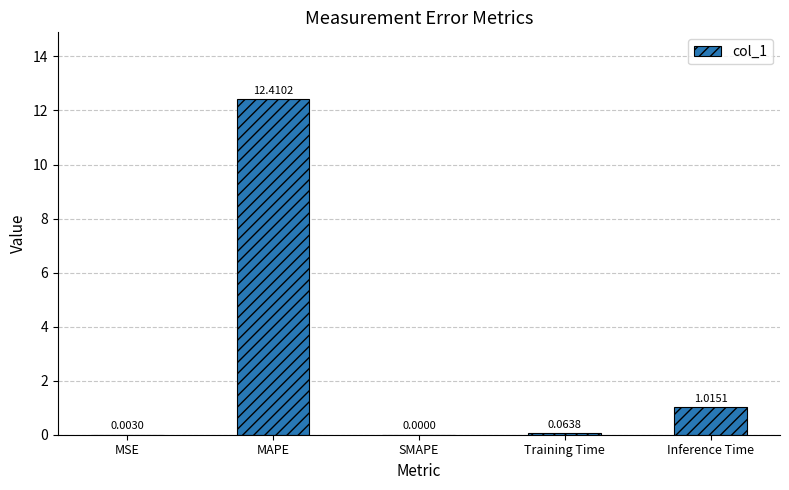

What is the sum of all values?

13.5